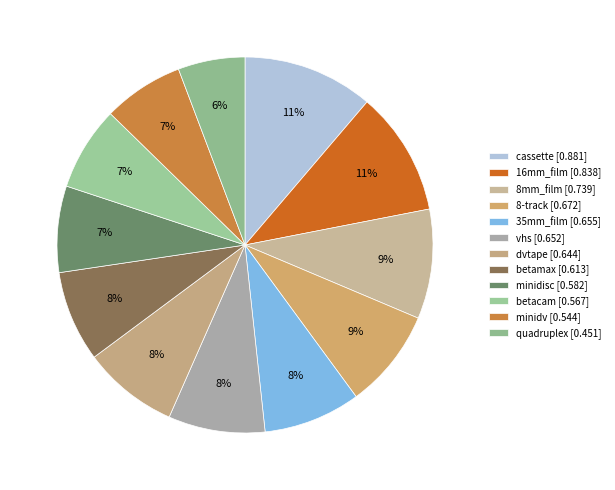

How many slices are in this pie chart?

12